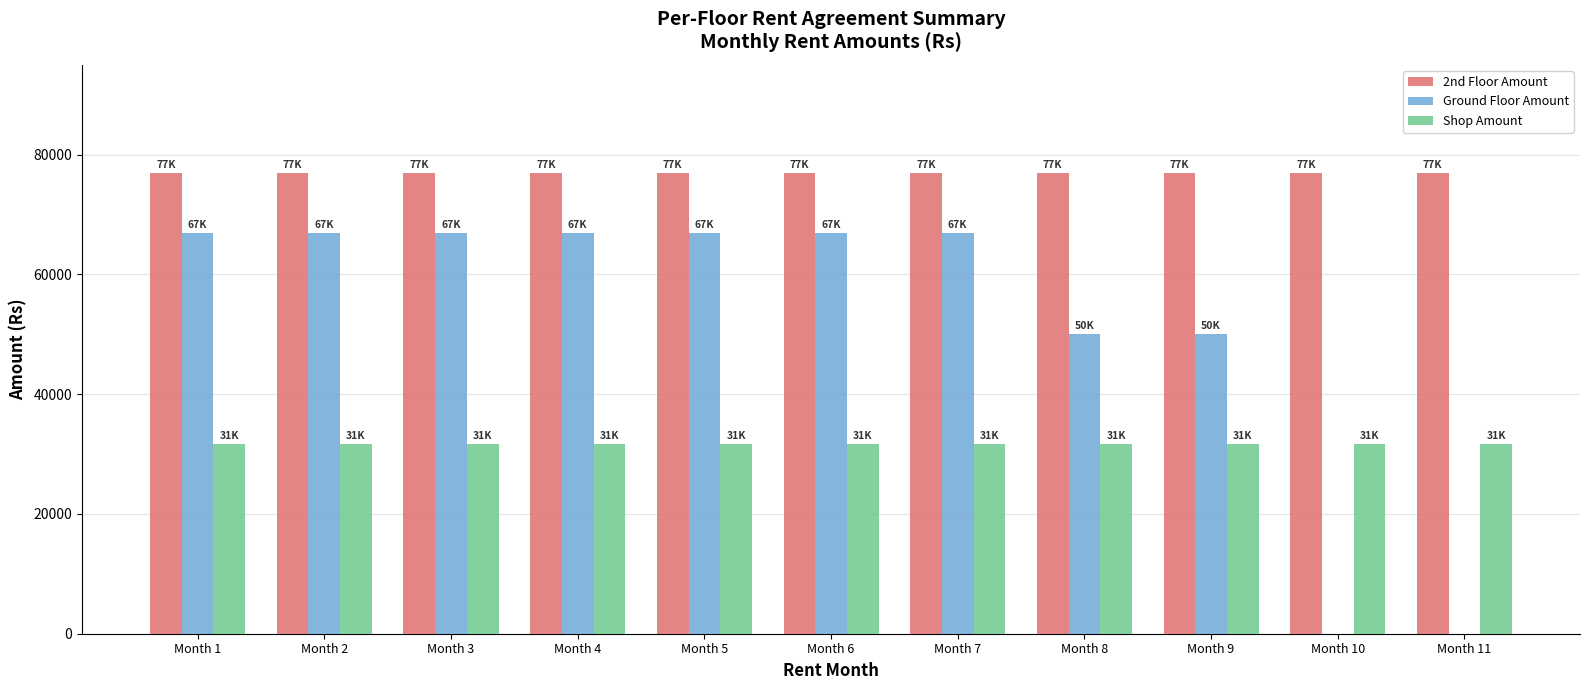

Count the number of data series in this chart.

3